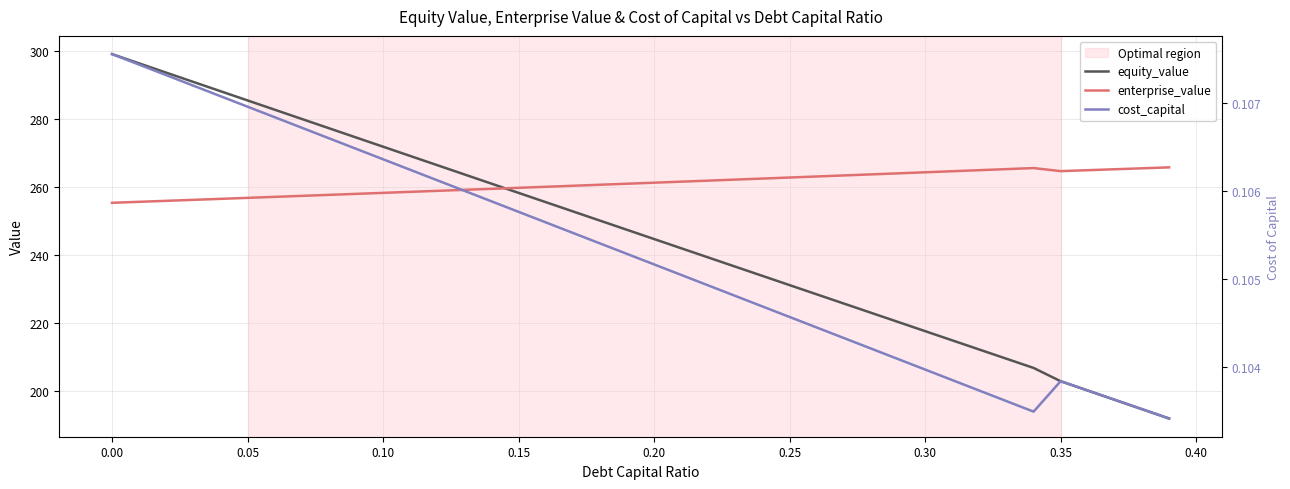

Count the number of categories in the chart.

40